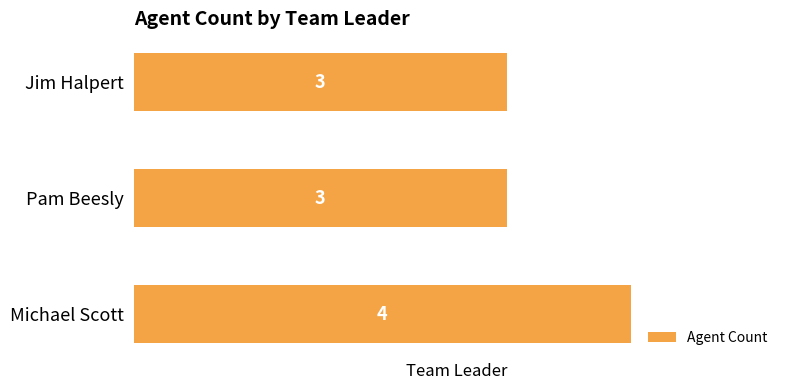

Approximately how many times larger is the value at Michael Scott compared to Pam Beesly?

1.3